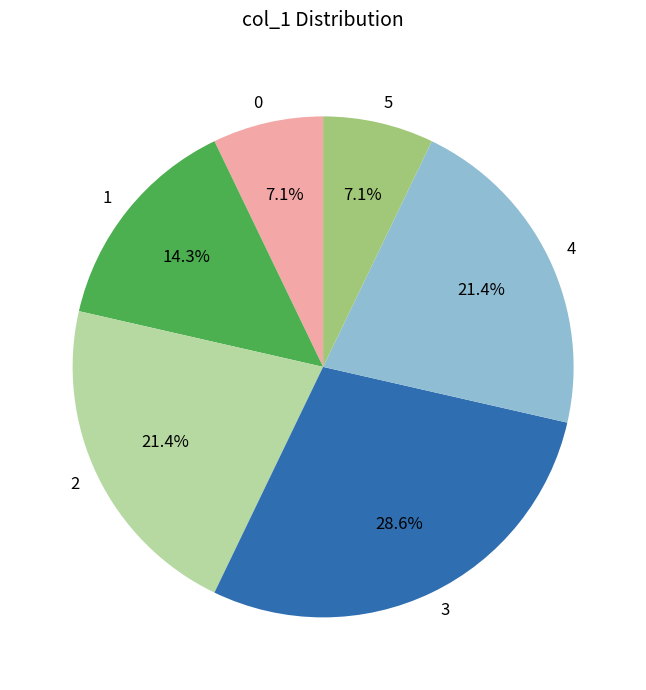

Do 1 and 3 together represent more than half of the pie?

No